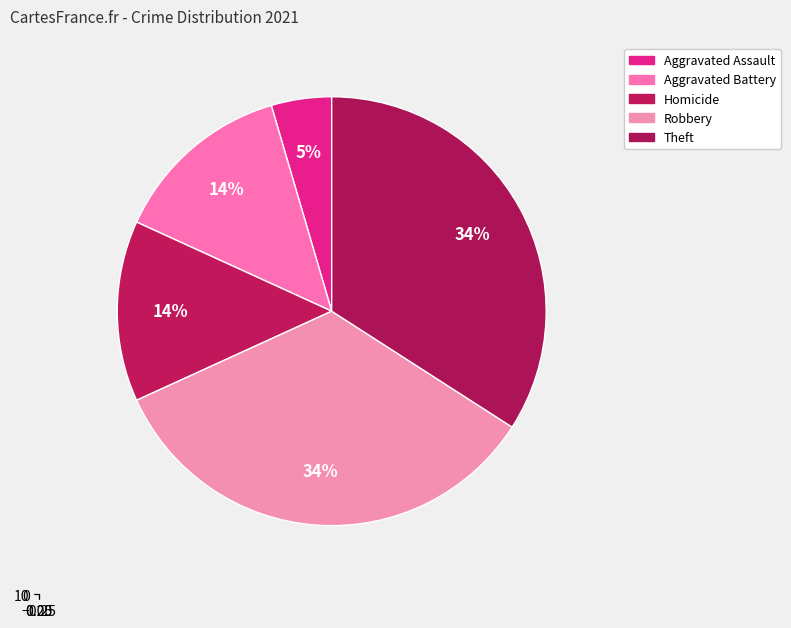

What percentage is the Homicide slice, to the nearest percent?

14%